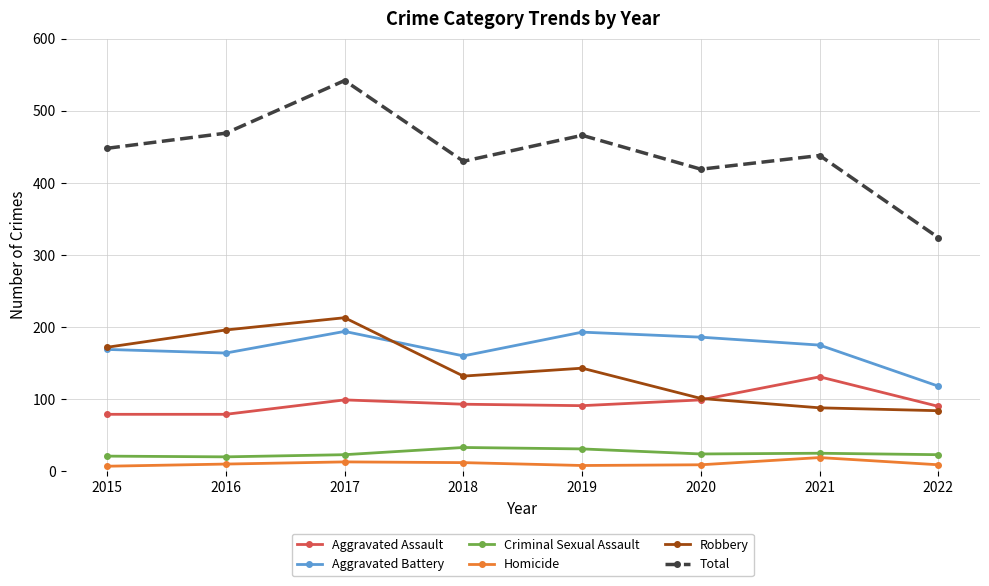

The value of Aggravated Assault at 2016 is 124. True or false?

False